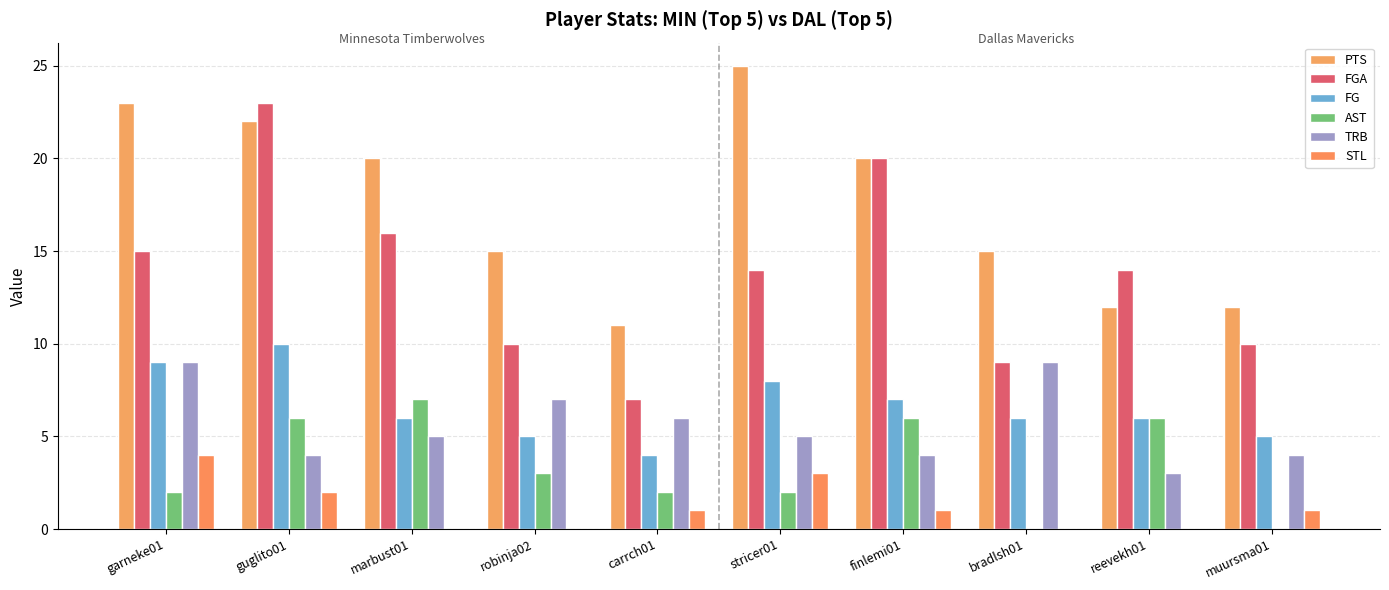

Which category has the lowest value across all series?

bradlsh01